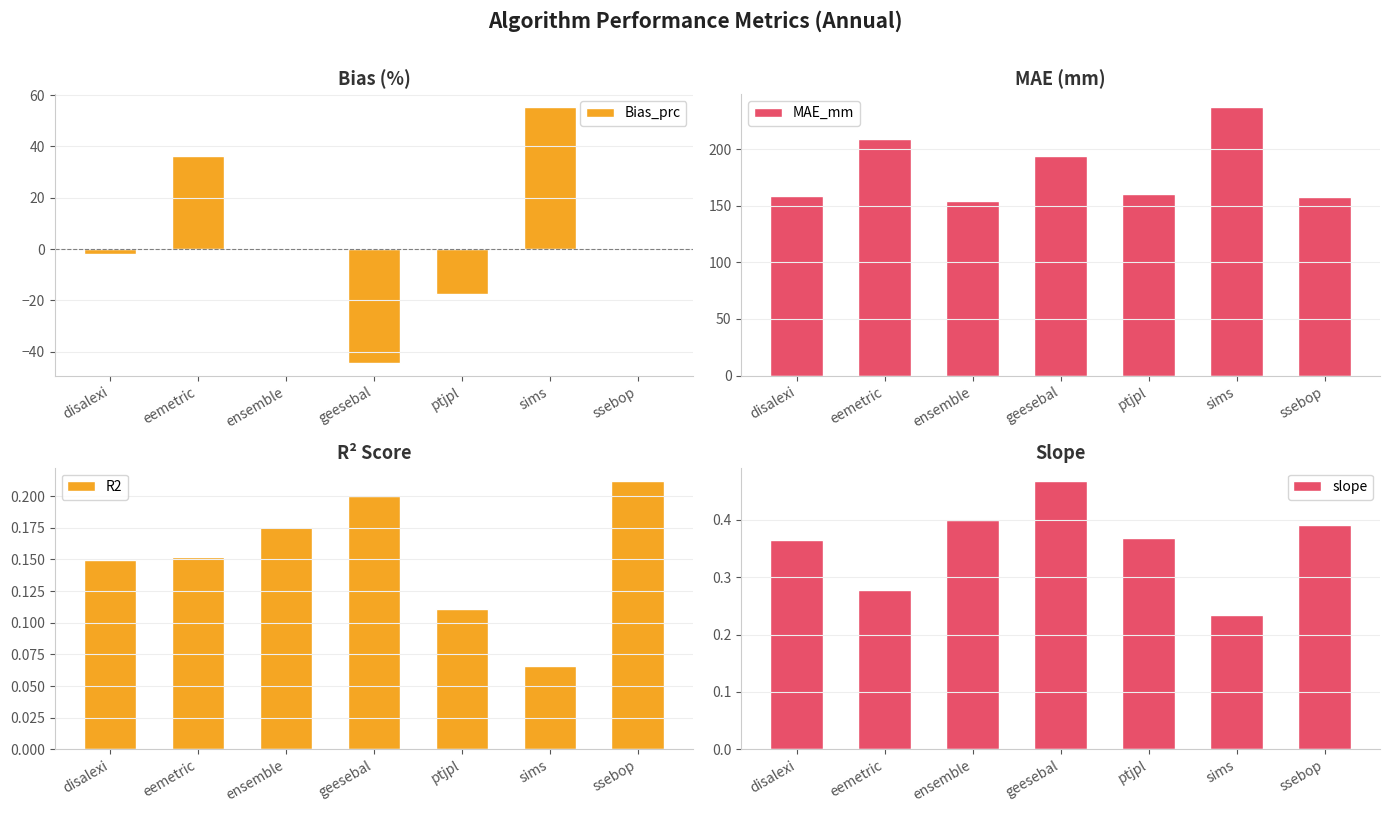

What are all the series names shown in the legend?

Bias_prc, MAE_mm, R2, slope